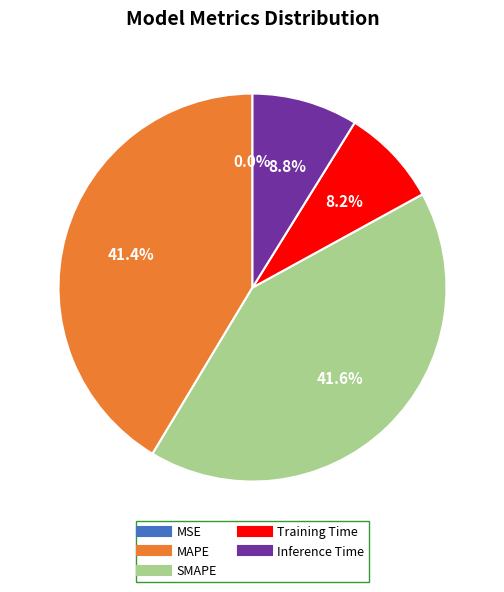

Does Inference Time account for over 50% of the chart?

No